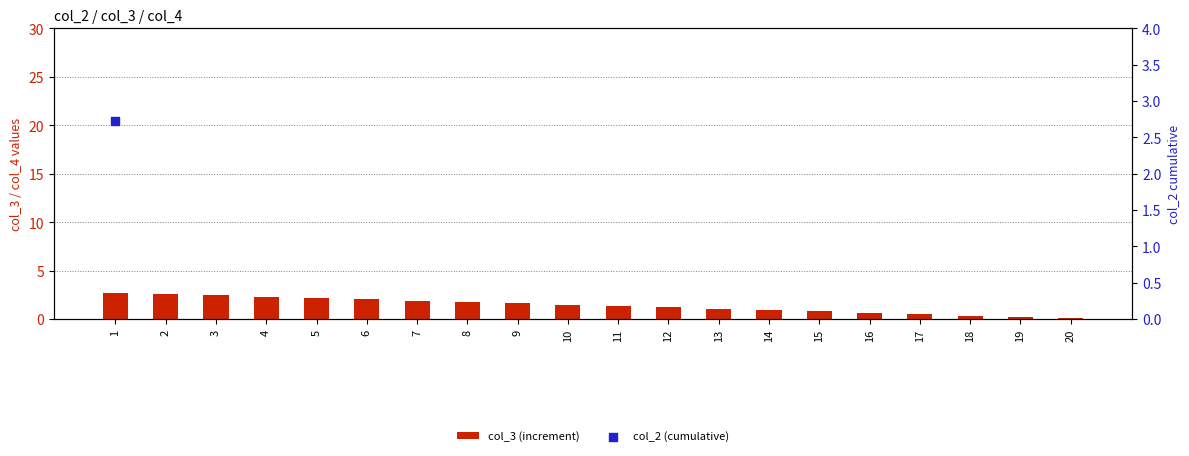

Which series contains the lowest Y value?

col_3 (increment)